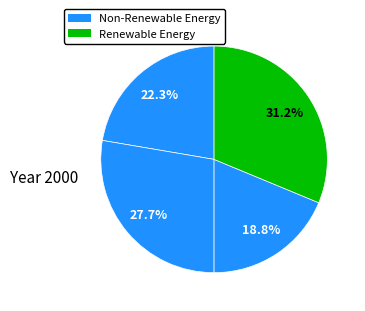

How many slices are in this pie chart?

4